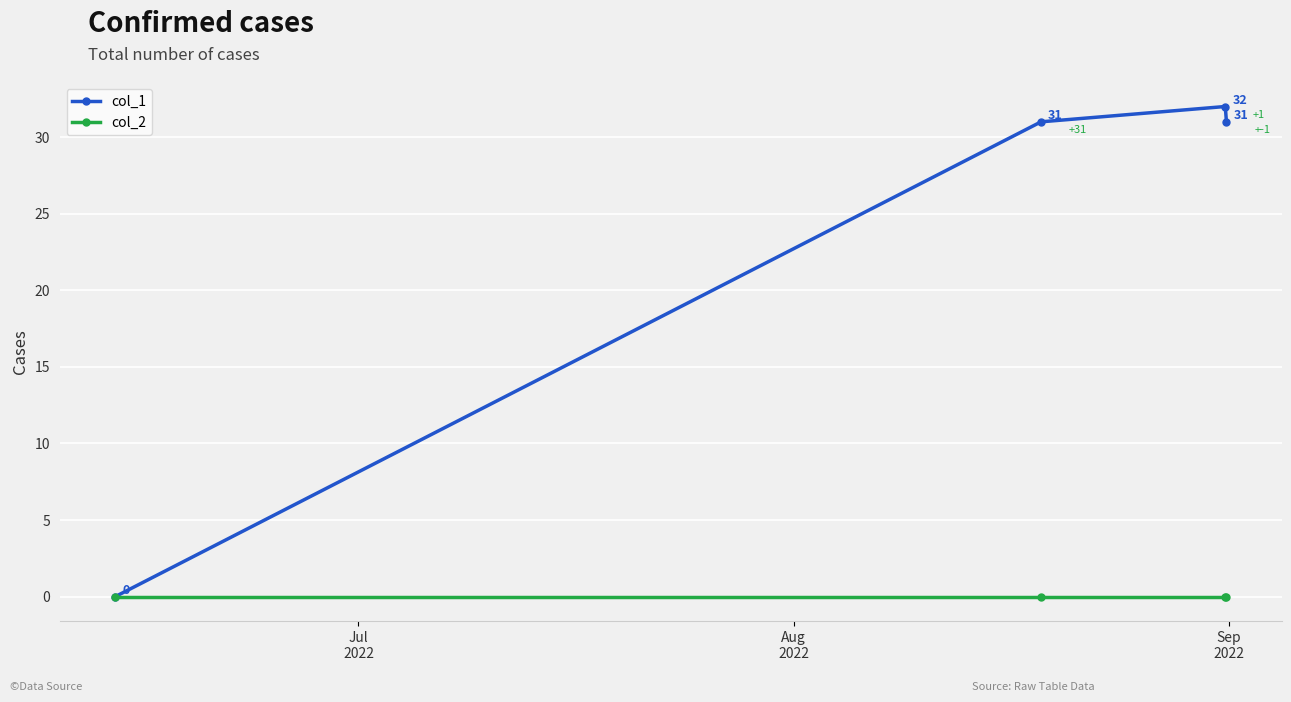

What is the maximum value shown in the chart?

32